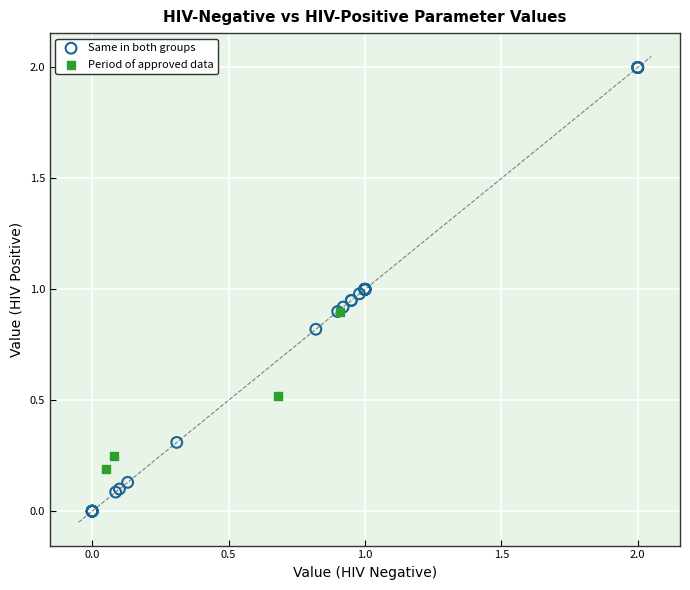

Which series reaches the maximum Y coordinate?

Same in both groups